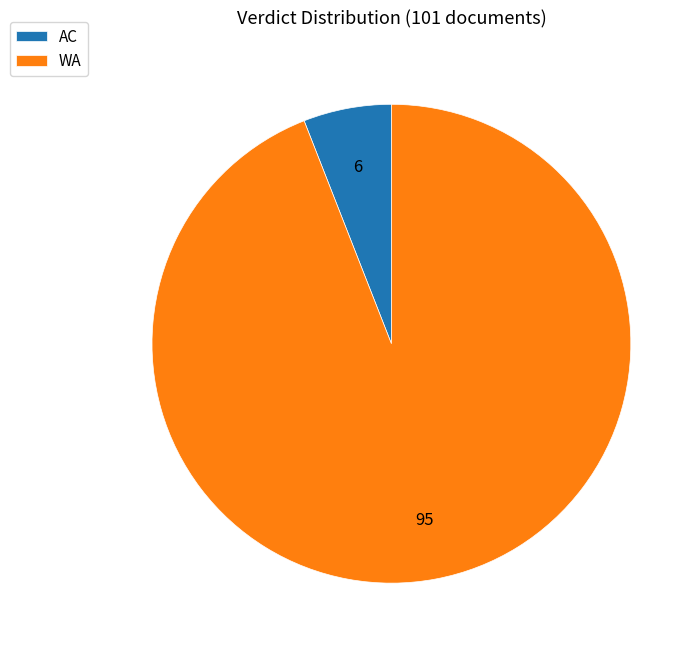

Between AC and WA, which is larger?

WA